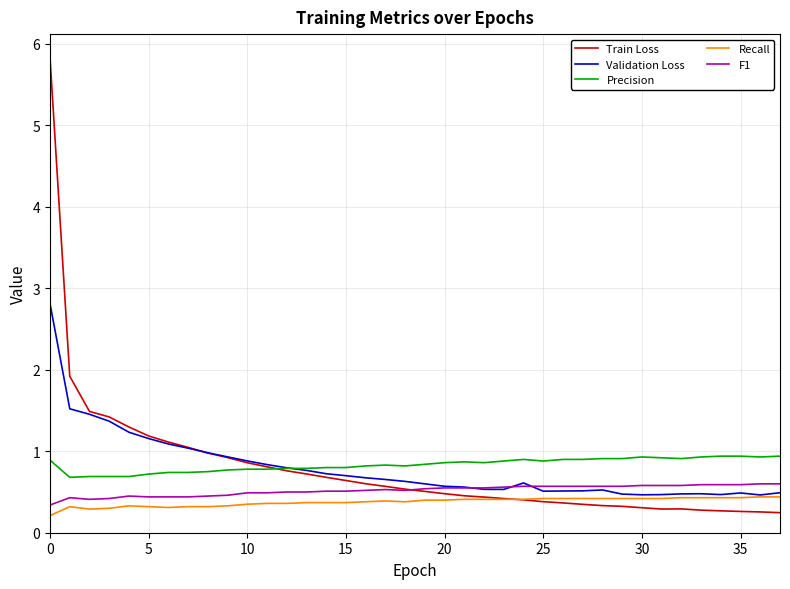

What are all the series names shown in the legend?

Train Loss, Validation Loss, Precision, Recall, F1